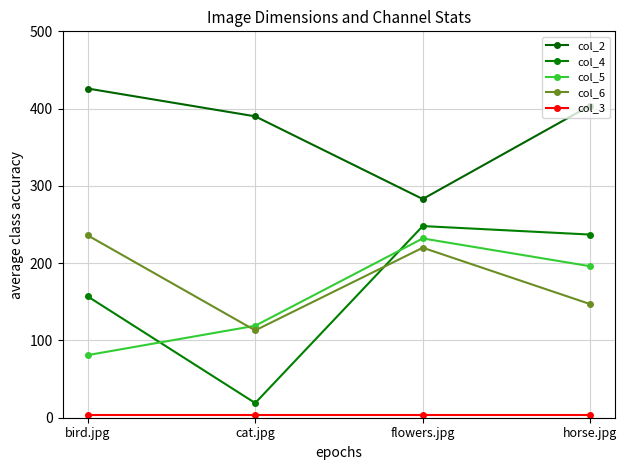

Read the col_2 value at flowers.jpg, to the nearest 50.

300